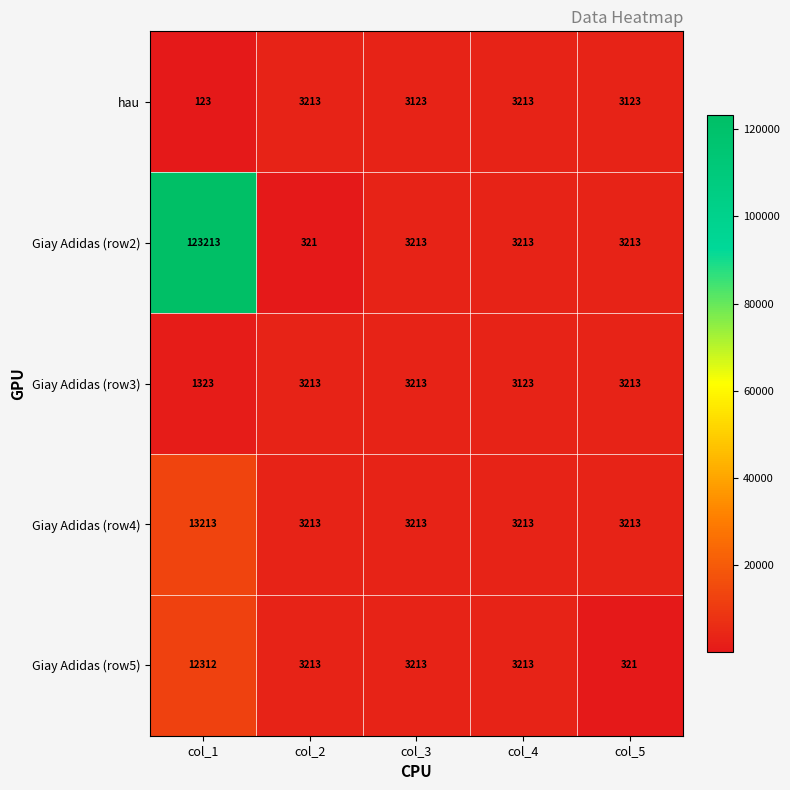

What is the total value across all series at col_2?

13173